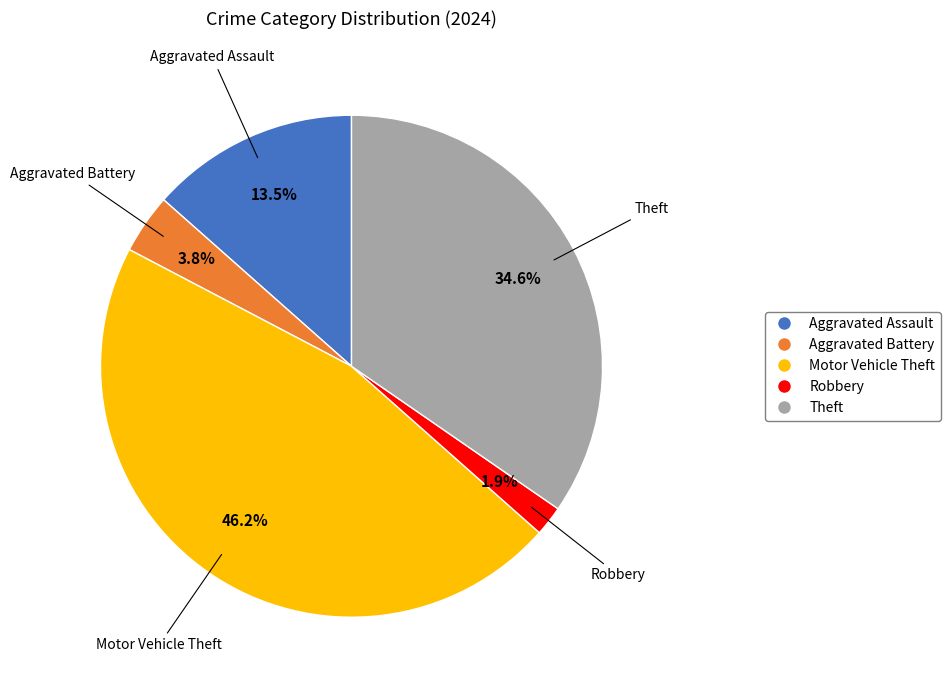

Is there any slice that represents more than half of the pie?

No